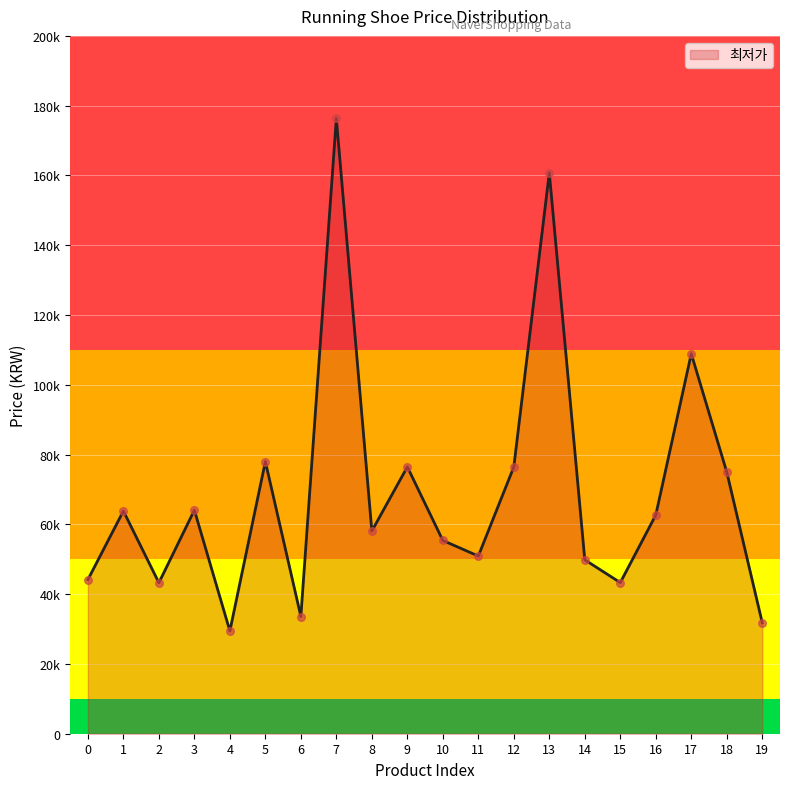

Does the chart have visible grid lines?

Yes